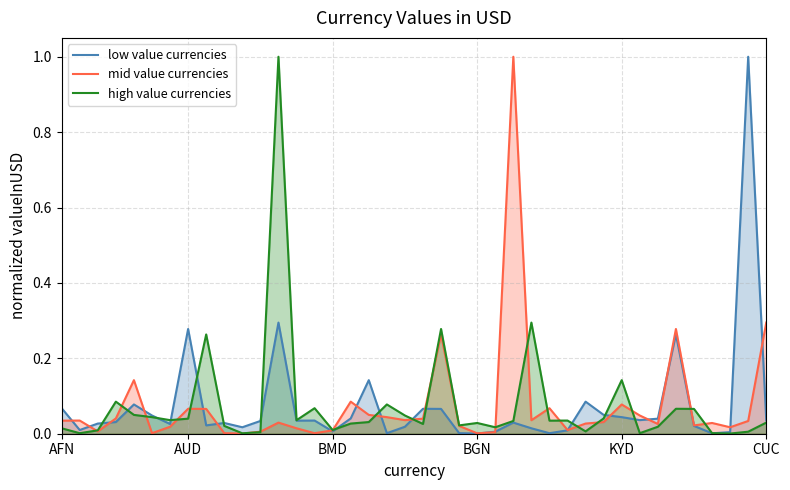

What is the maximum value for low value currencies?

1.0